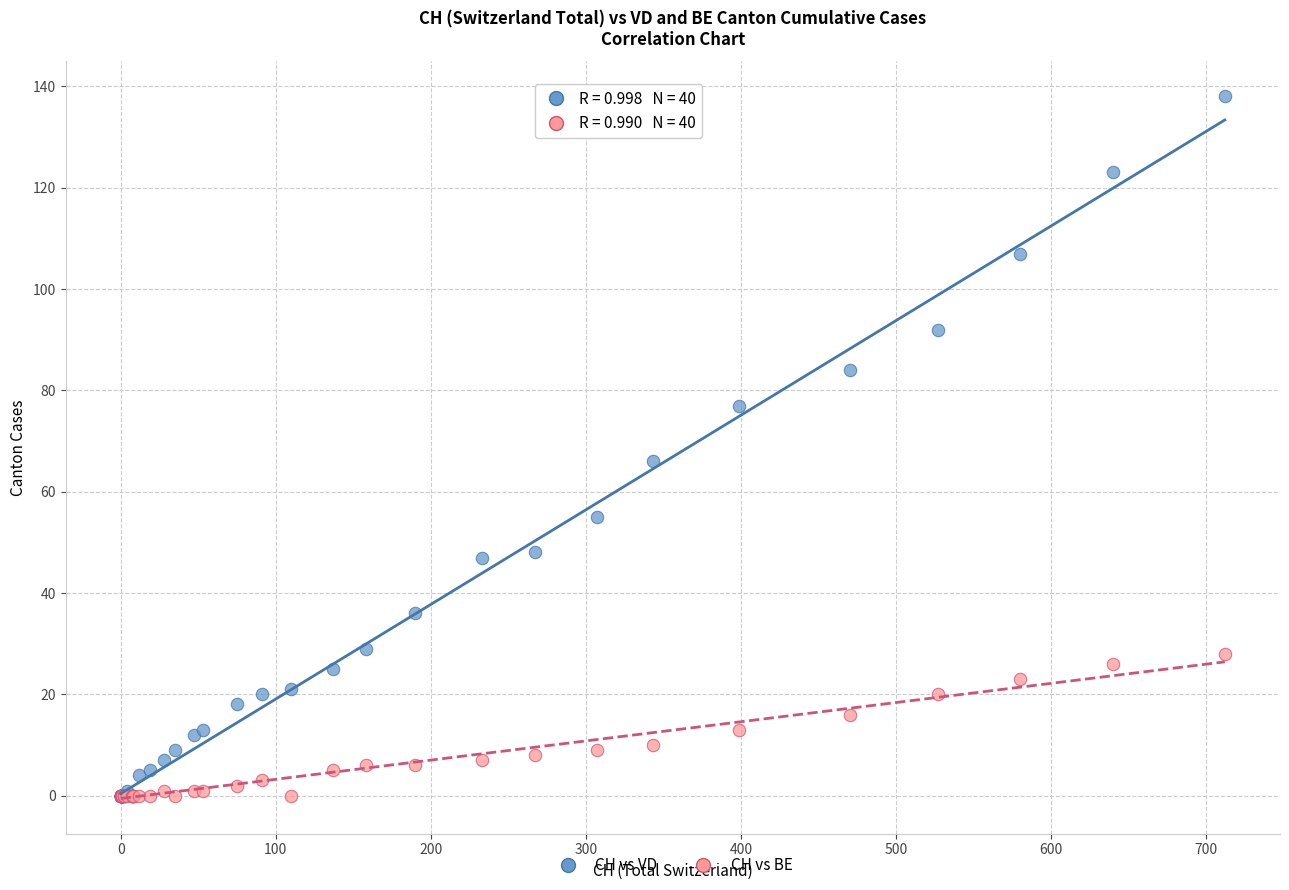

Across all series, what Y value is closest to 69?

66